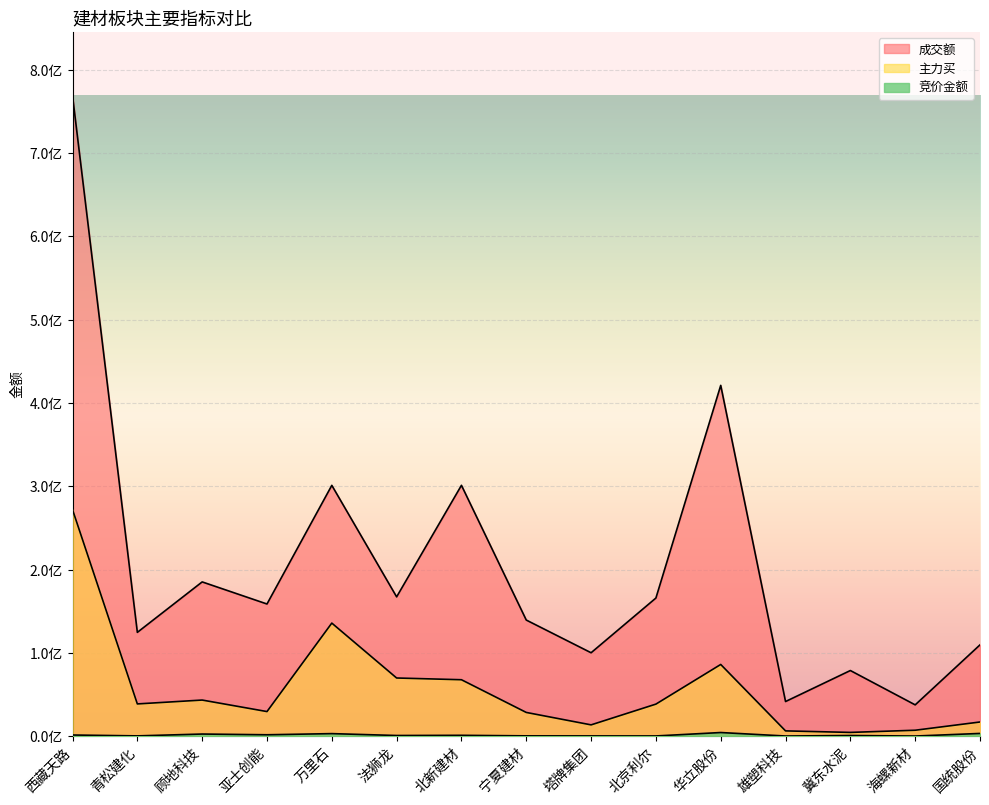

Is the value of 成交额 at 雄塑科技 greater than the value of 竞价金额 at 顾地科技?

Yes